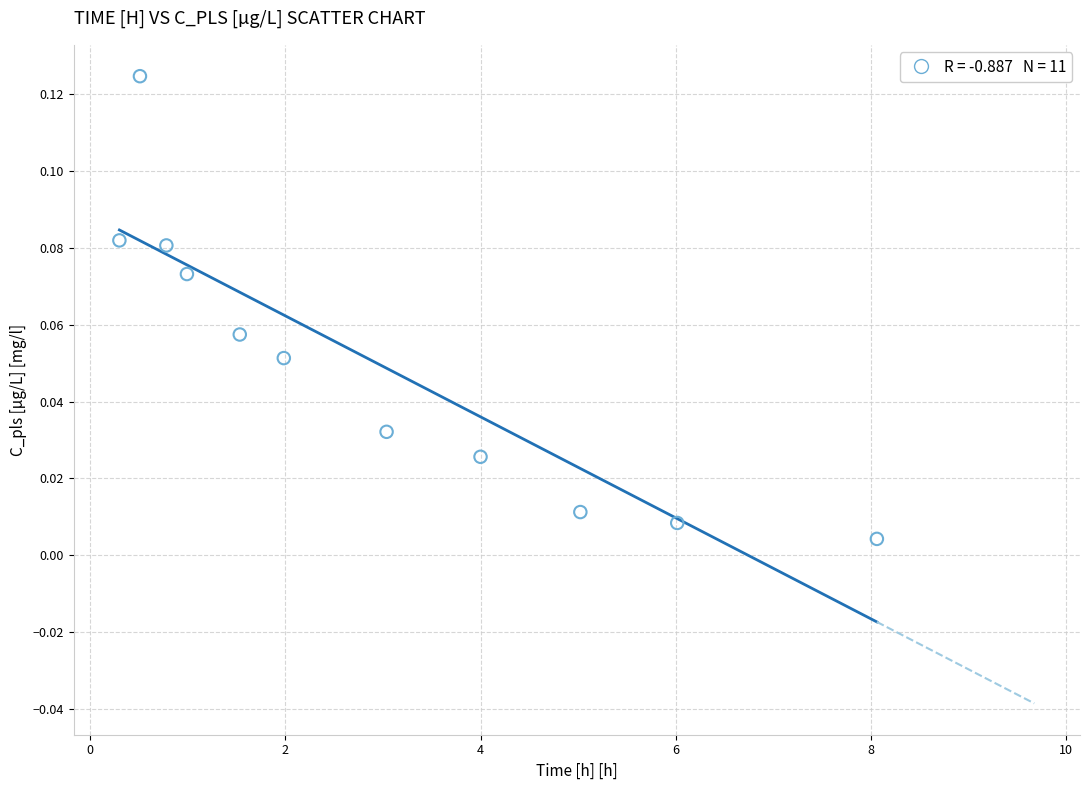

What is the average X value?

2.9